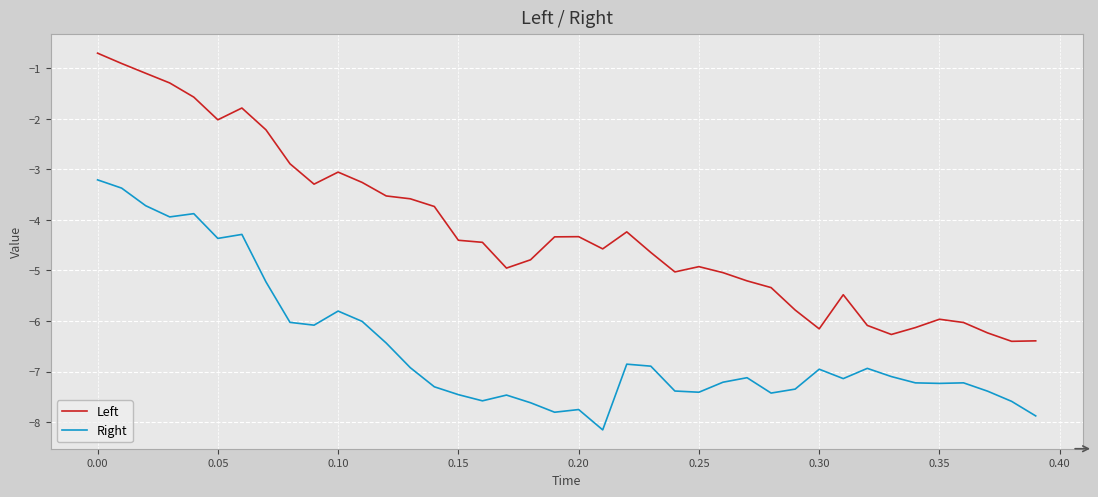

Which series has the largest total across all categories?

Left